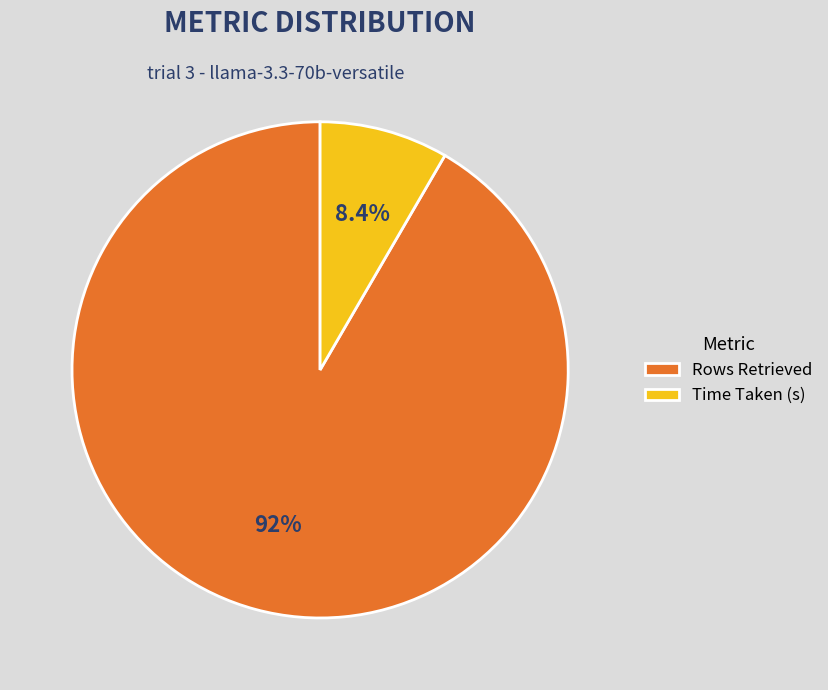

How much of the chart is everything except Rows Retrieved?

8.4%